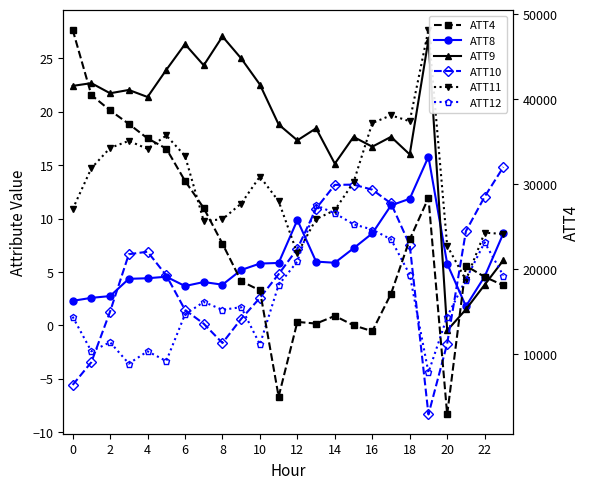

What is the smallest value displayed?

-8.4